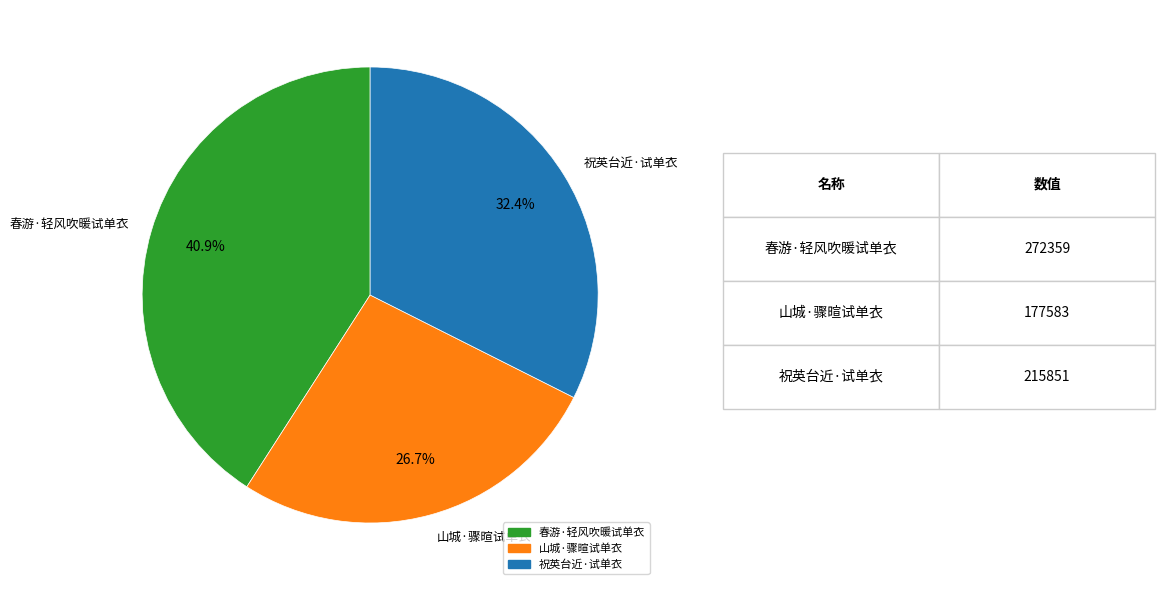

To the nearest percent, what is the difference between the largest and smallest slice percentages?

14%